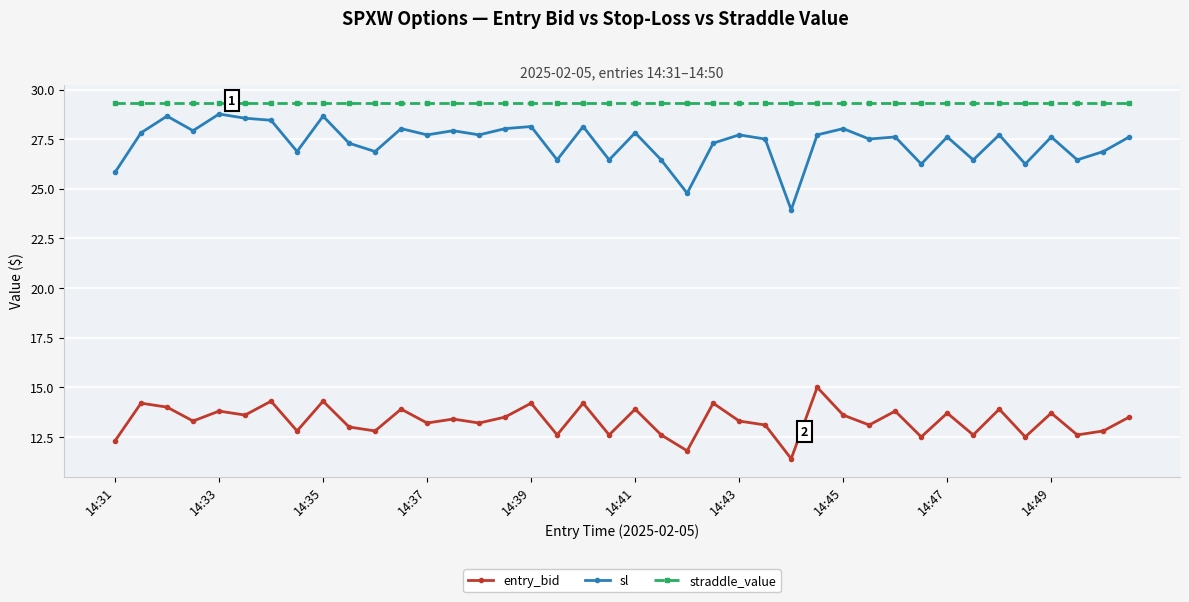

What is the maximum value for straddle_value?

29.4